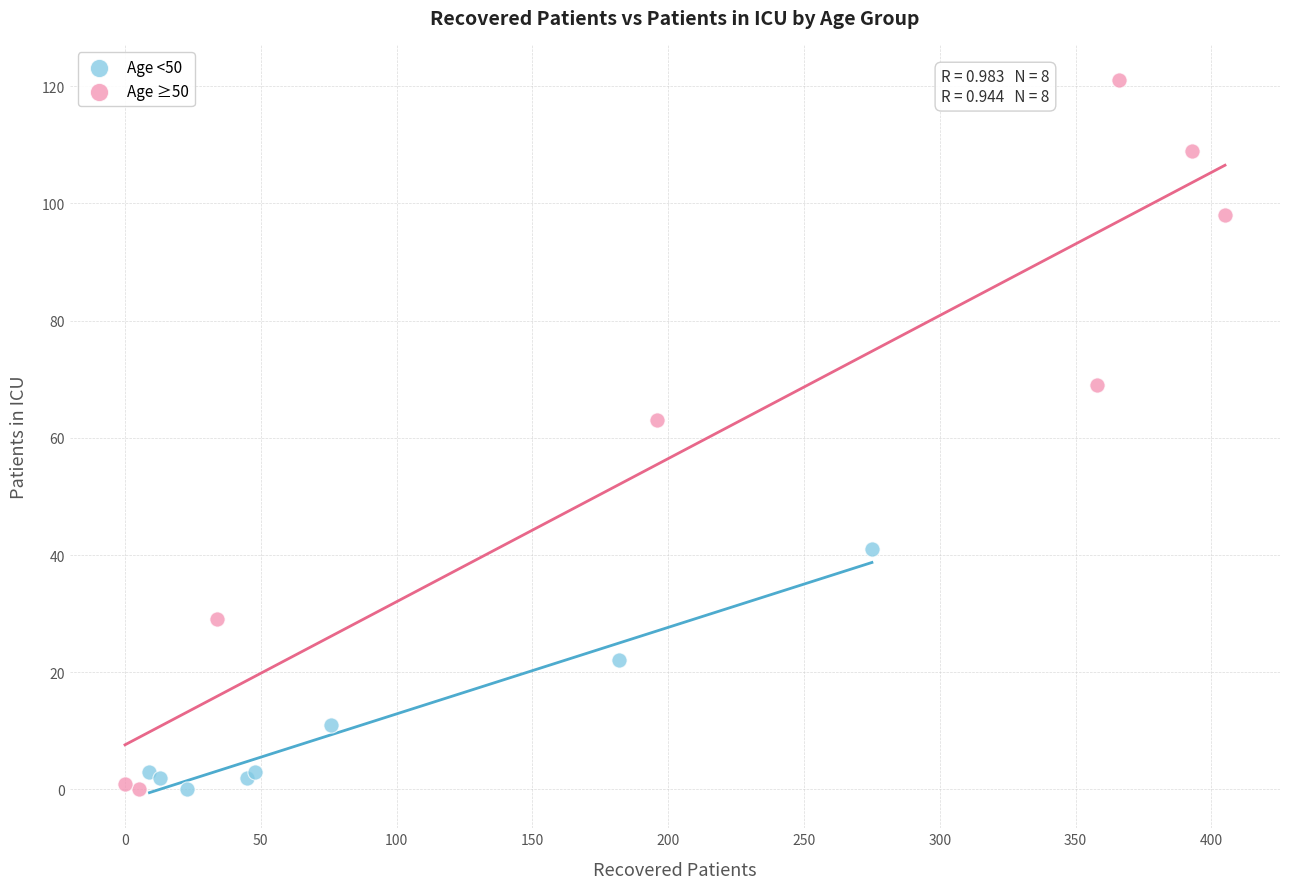

What are all the series names shown in the legend?

Age <50, Age ≥50